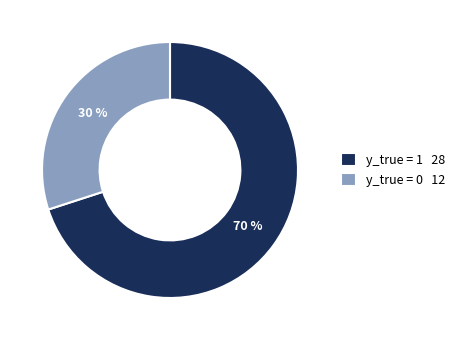

Do y_true = 0 12 and y_true = 1 28 together represent more than half of the pie?

Yes